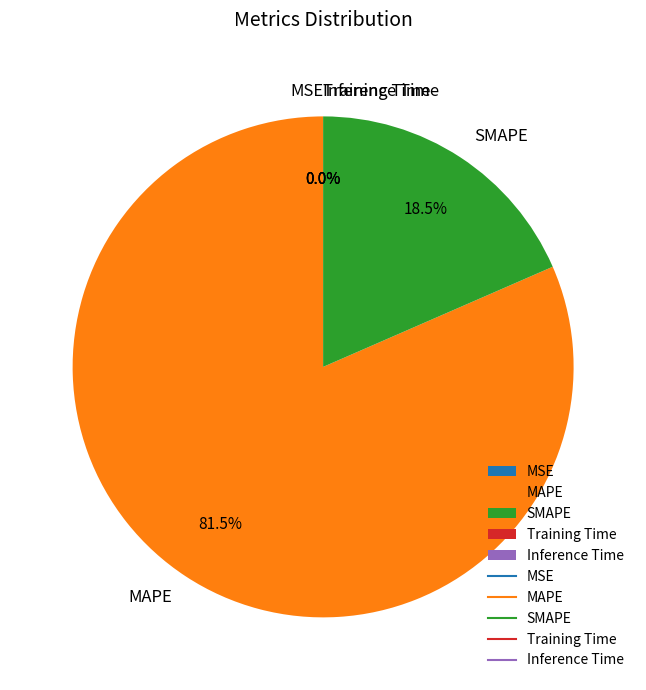

Which category has the biggest portion of the pie?

MAPE